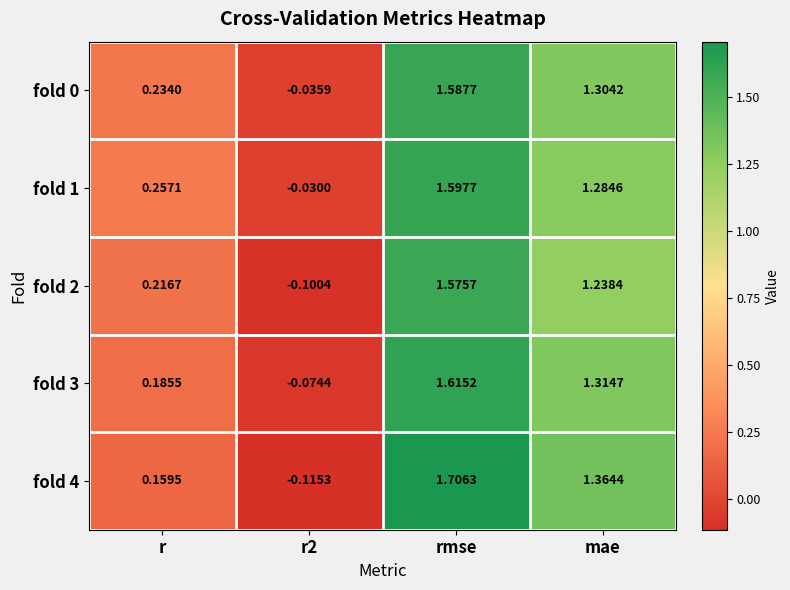

Which category has the highest value across all series?

rmse